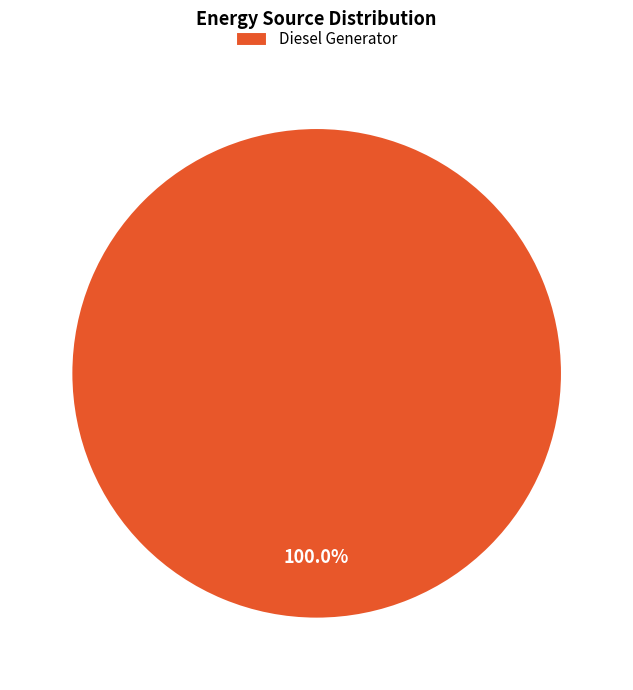

How many slices are in this pie chart?

1